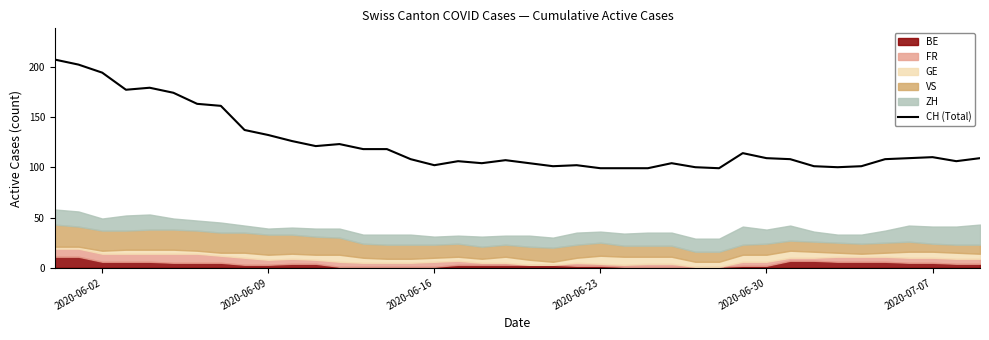

How many categories are shown in the chart?

40